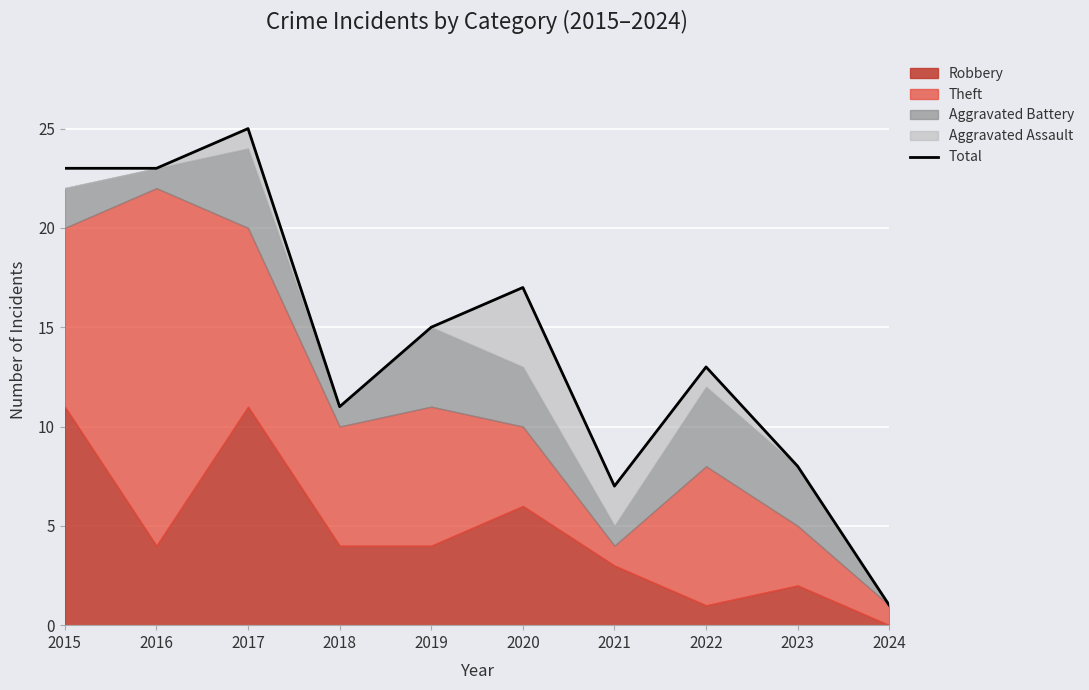

Reading left to right, transcribe all the data shown in this chart.

23	23	25	11	15	17	7	13	8	1